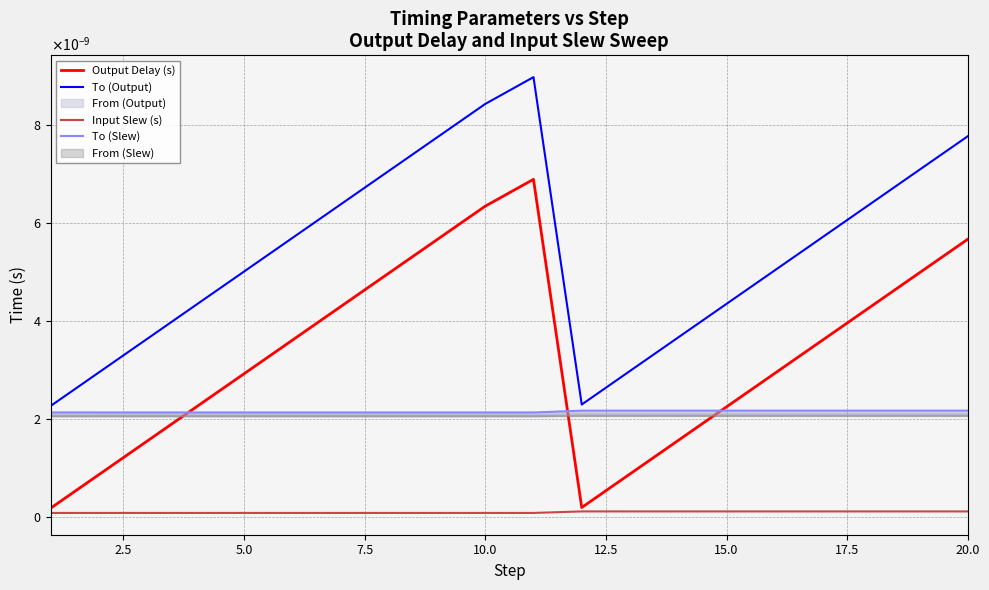

Does the chart display data point markers on the line(s)?

No